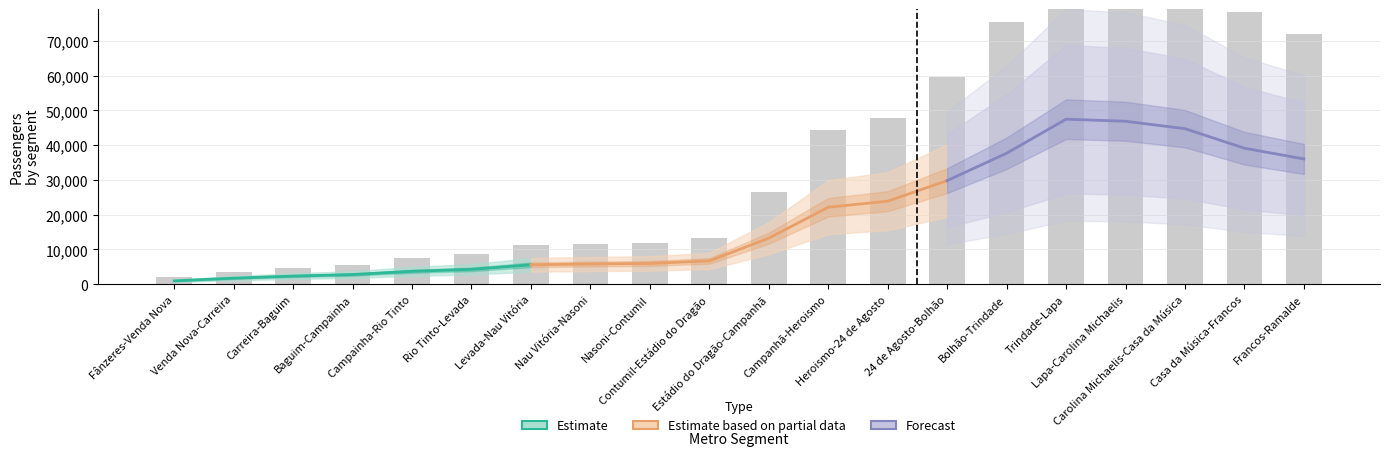

What is the label of the 1st bar from the left?

Fânzeres-Venda Nova